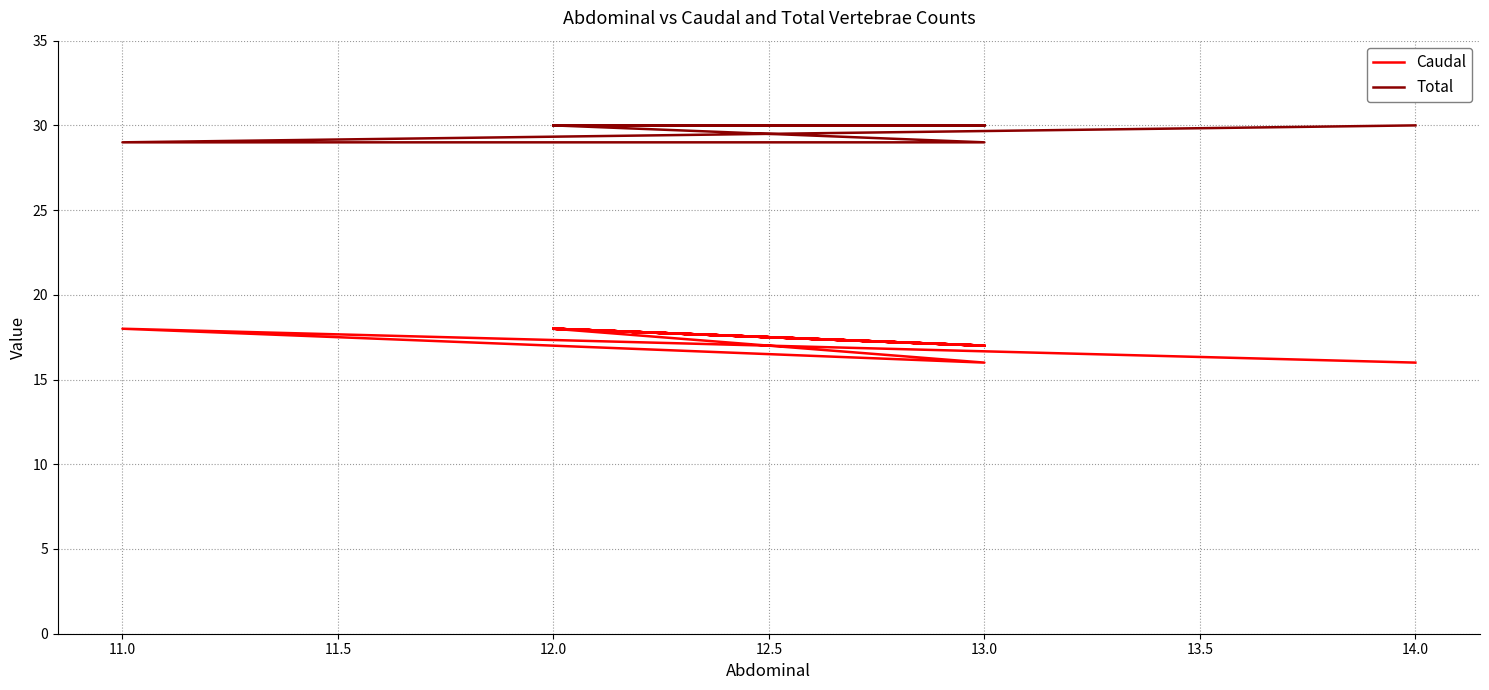

How many Caudal values are between 17 and 18?

18